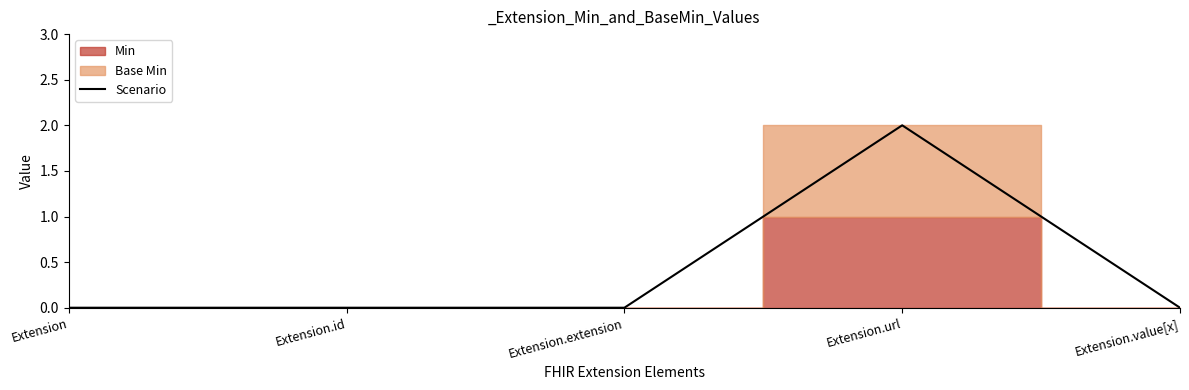

Reading left to right, what are all the values shown in this chart?

0	0	0	2	0